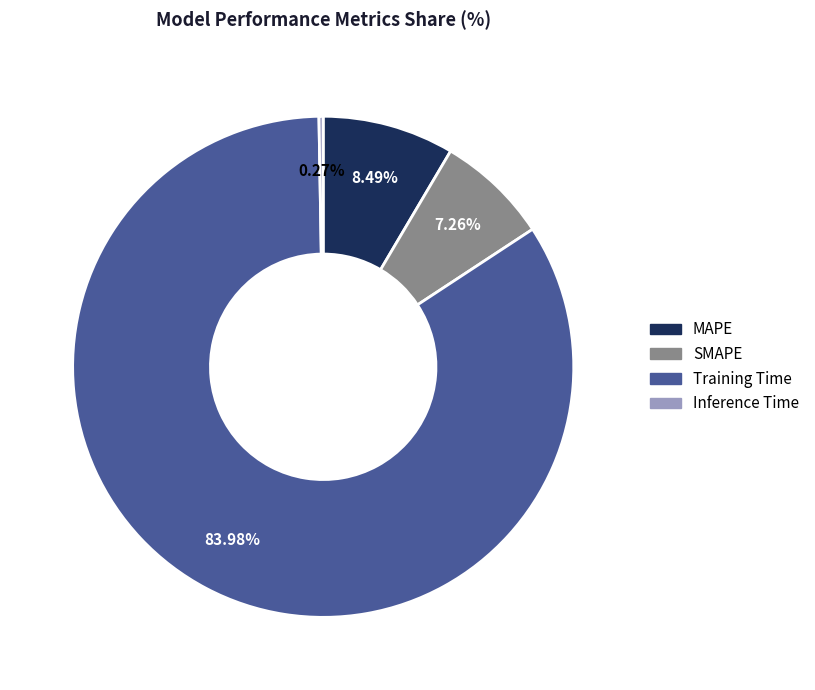

What percentage is the Training Time slice, to the nearest percent?

84%